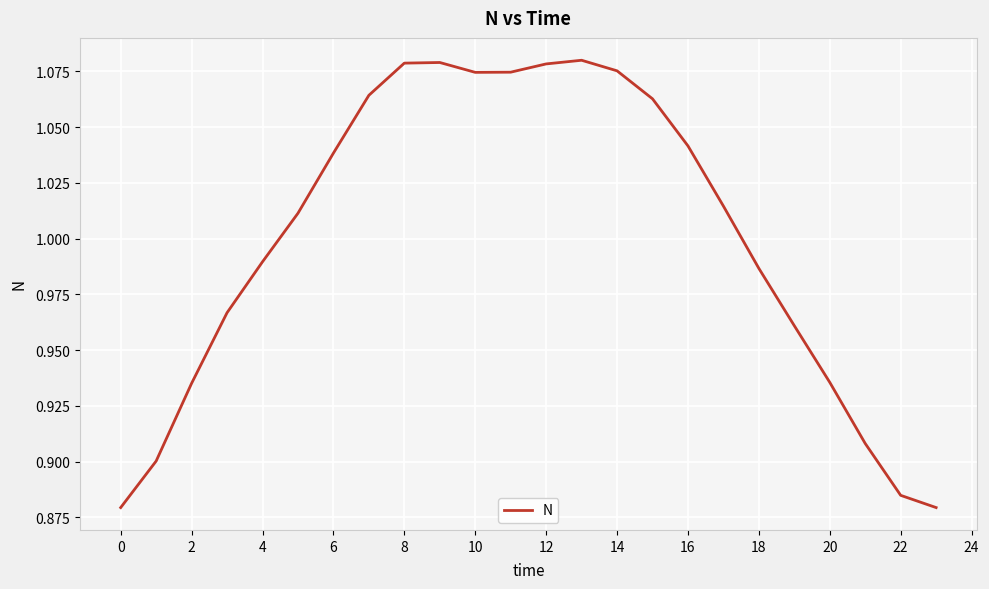

How many lines are shown in the chart?

1